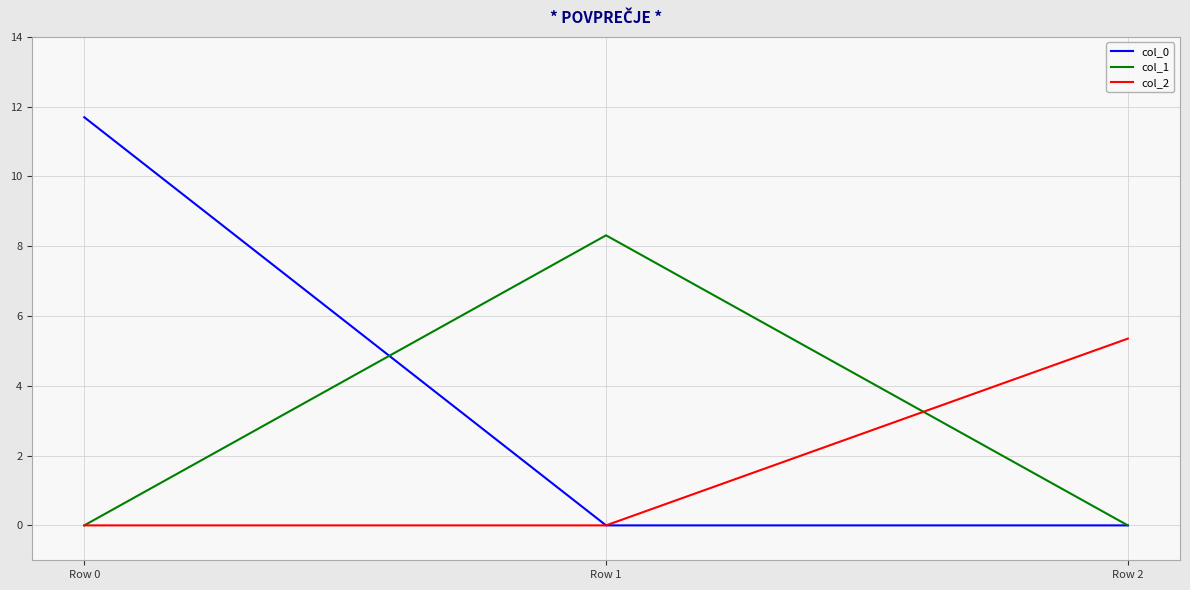

What is the sum of all col_2 values?

5.4